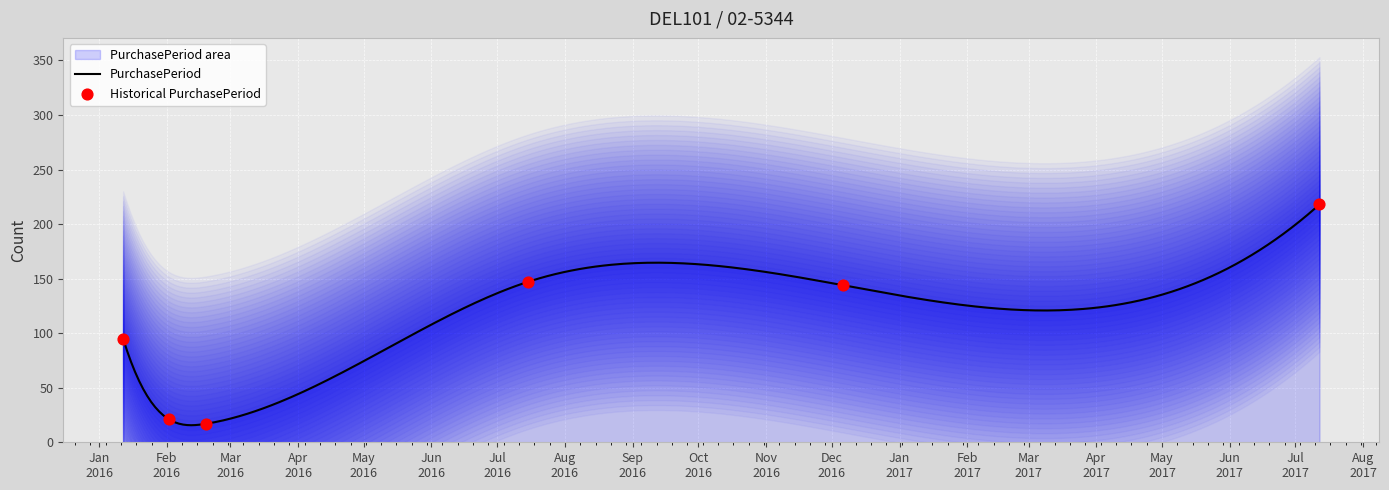

What is the change in value from 2016-01-12 to 2016-12-06?

+49